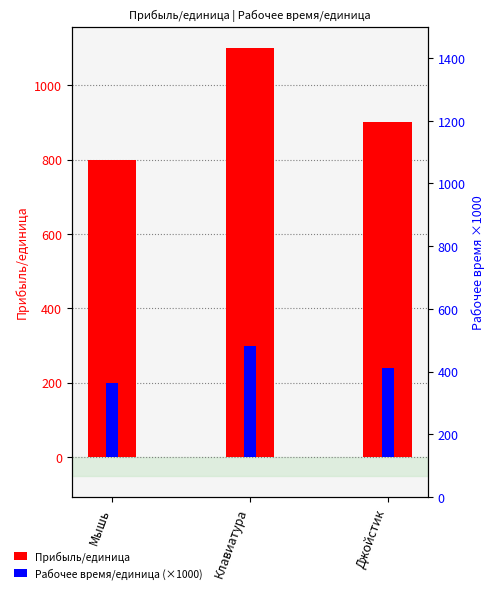

Rank the series at Клавиатура from lowest to highest value.

Рабочее время/единица (×1000), Прибыль/единица